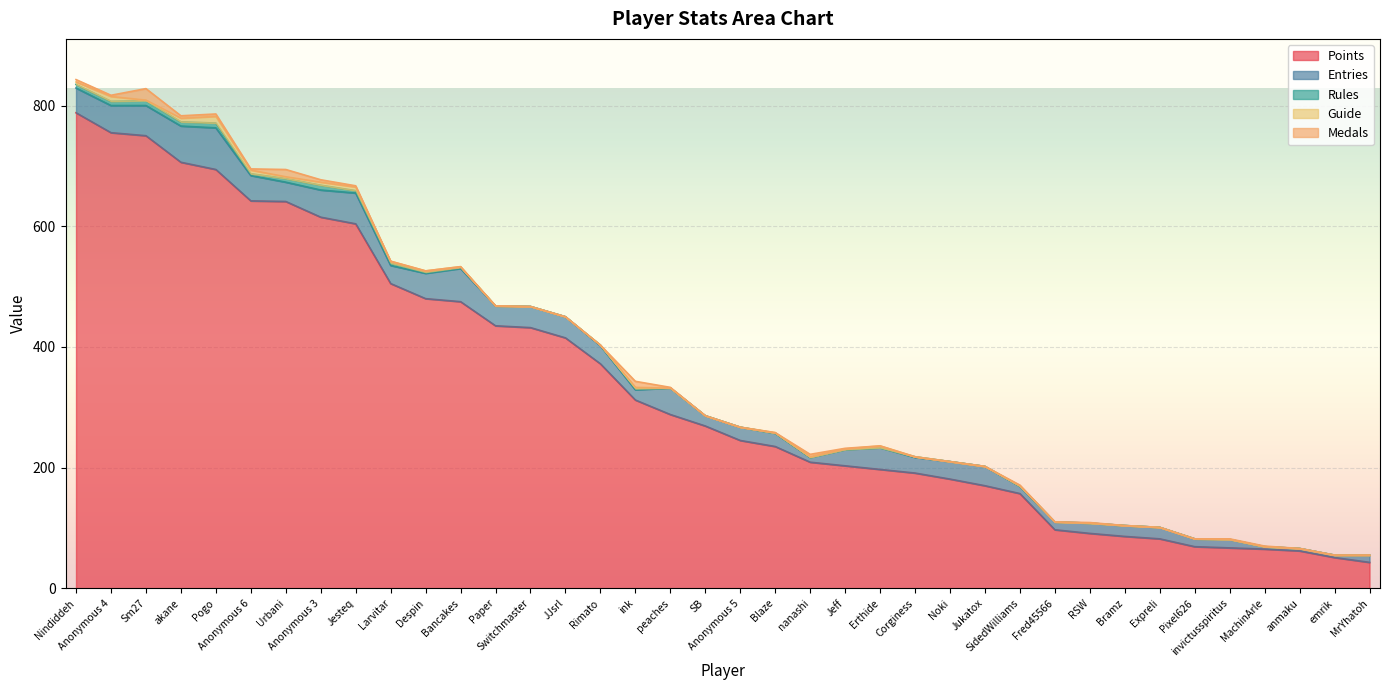

The value of Entries at MachinArle is 4. True or false?

True